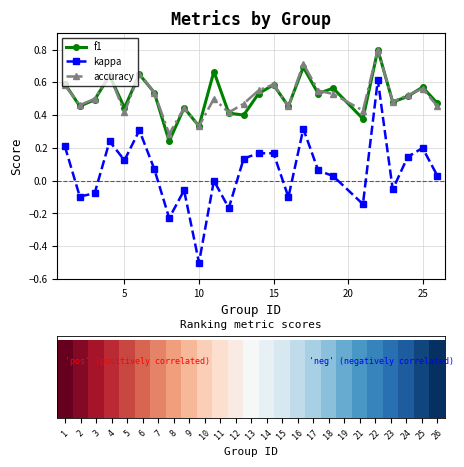

Reading left to right, list all the values displayed in this chart.

f1: 0.6	0.5	0.5	0.6	0.4	0.6	0.5	0.2	0.4	0.3	0.7	0.4	0.4	0.5	0.6	0.5	0.7	0.5	0.6	0.4	0.8	0.5	0.5	0.6	0.5
kappa: 0.2	-0.1	-0.1	0.2	0.1	0.3	0.1	-0.2	-0.1	-0.5	0.0	-0.2	0.1	0.2	0.2	-0.1	0.3	0.1	0.0	-0.1	0.6	-0.1	0.1	0.2	0.0
accuracy: 0.6	0.5	0.5	0.6	0.4	0.7	0.5	0.3	0.4	0.3	0.5	0.4	0.5	0.6	0.6	0.5	0.7	0.6	0.5	0.4	0.8	0.5	0.5	0.6	0.5
ranking metric scores: 1.0	1.0	1.0	1.0	1.0	1.0	1.0	1.0	1.0	1.0	1.0	1.0	1.0	1.0	1.0	1.0	1.0	1.0	1.0	1.0	1.0	1.0	1.0	1.0	1.0